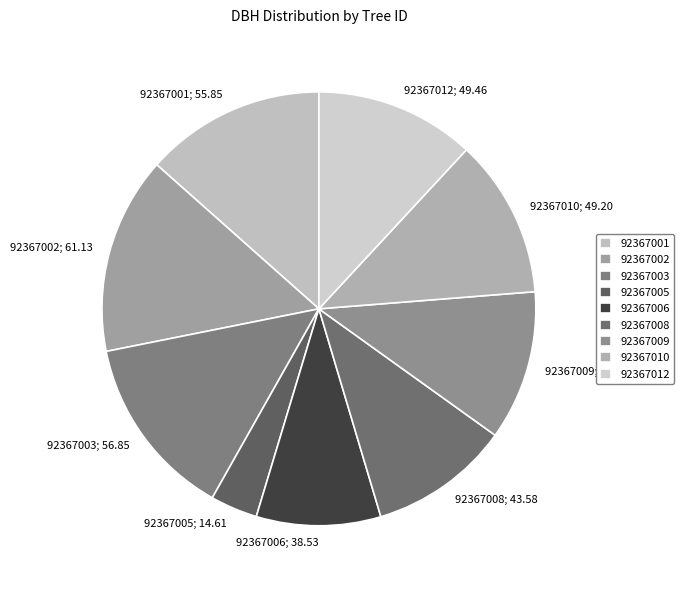

What is the ratio of the value at 92367006 to the value at 92367003?

0.7